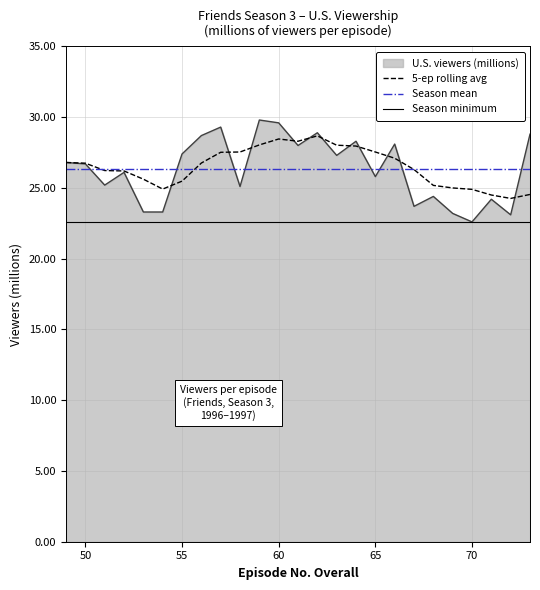

True or false: Season minimum and 5-ep rolling avg intersect in this chart.

False